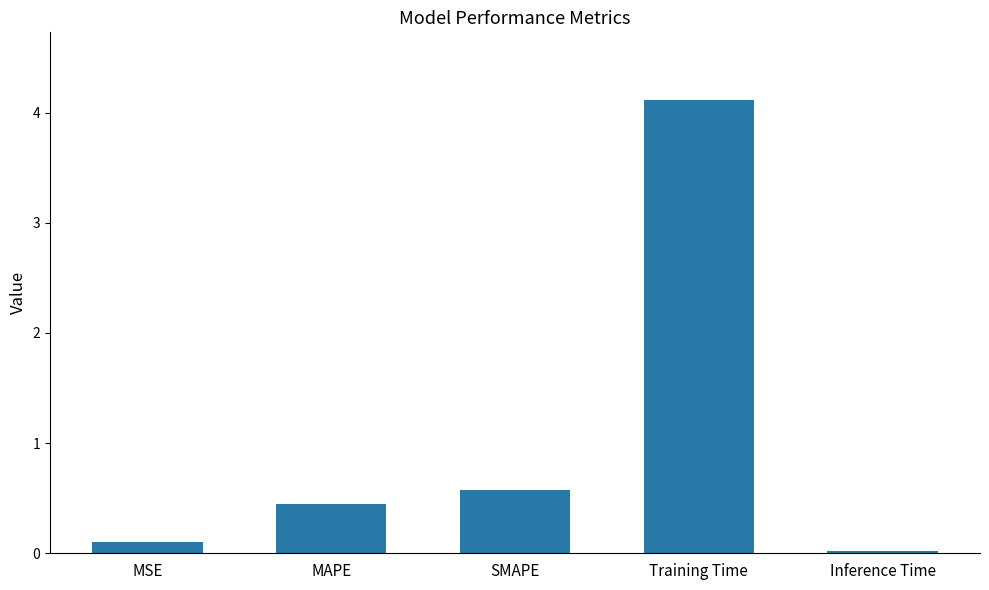

The value at Training Time is 4.1. True or false?

True